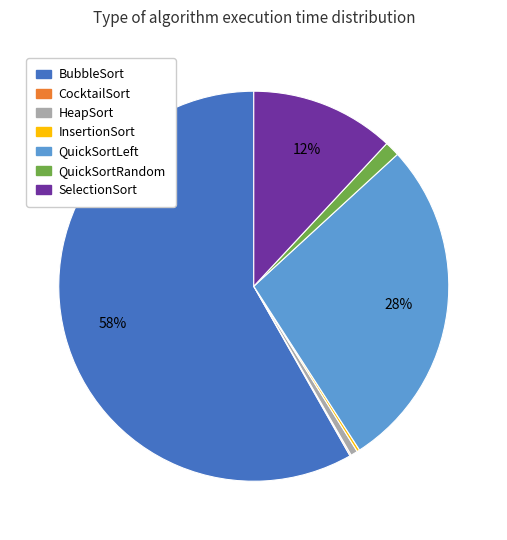

To the nearest percent, what portion does QuickSortRandom represent?

1%